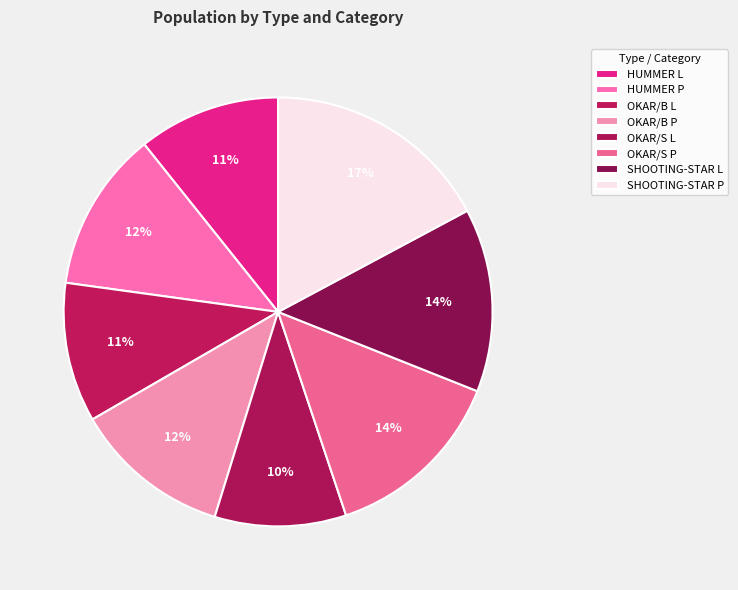

How many segments does this pie chart have?

8